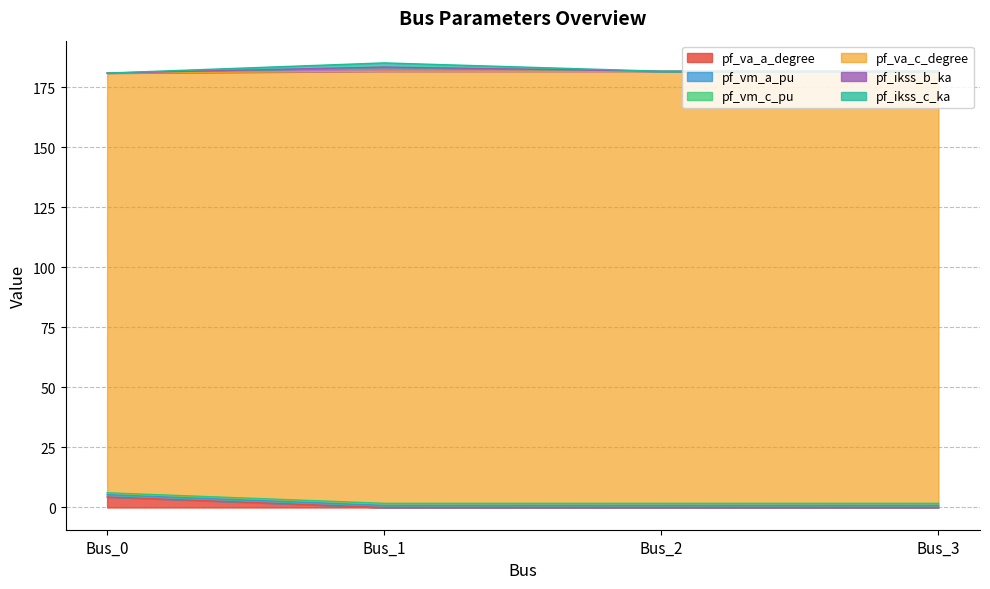

At which category does pf_vm_c_pu reach its first local valley?

Bus_1